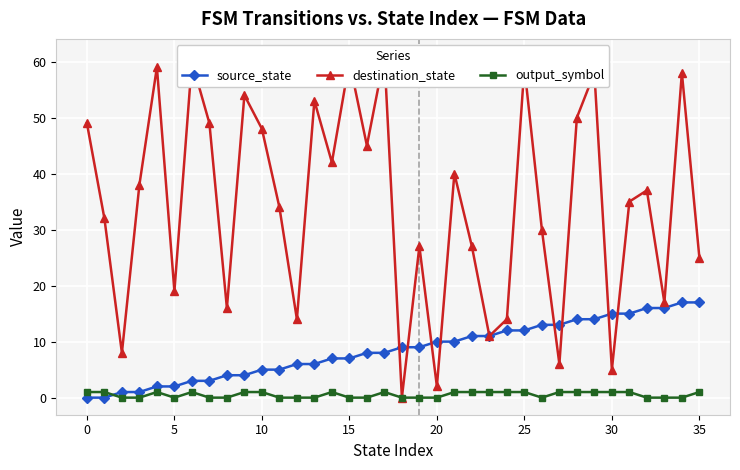

How many lines are shown in the chart?

3